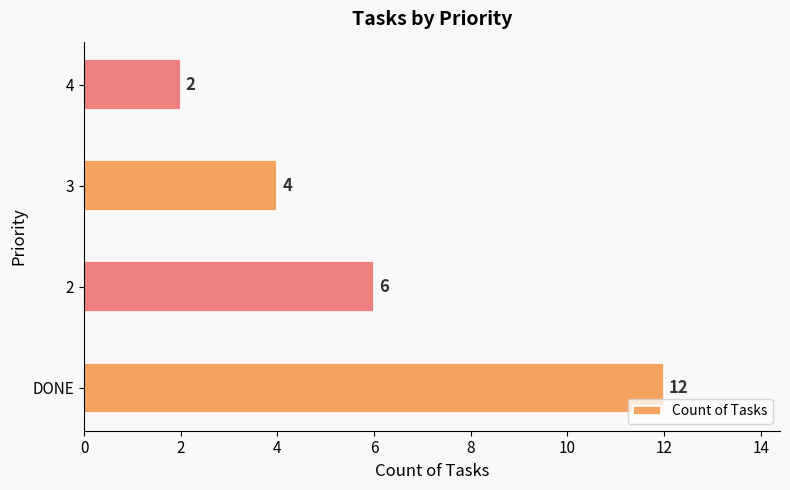

Reading bottom to top, extract all data points from this chart.

DONE=12	2=6	3=4	4=2